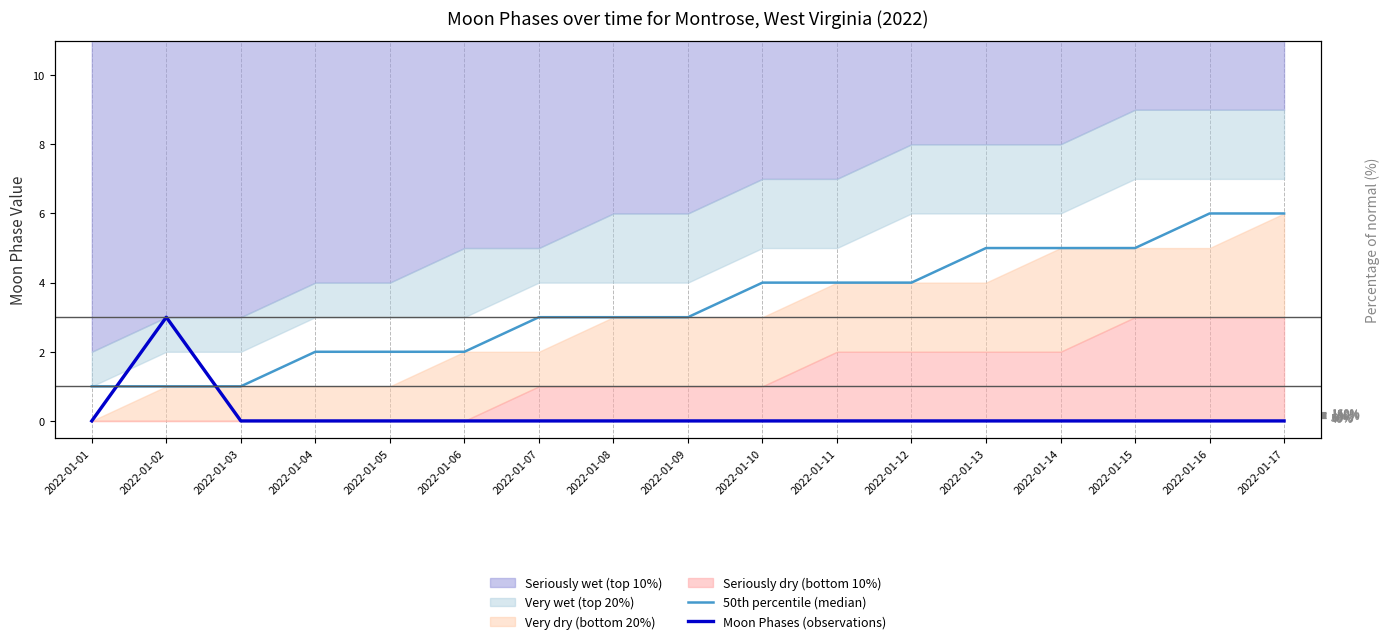

The 50th percentile (median) series shows 1 at 2022-01-01. True or false?

False